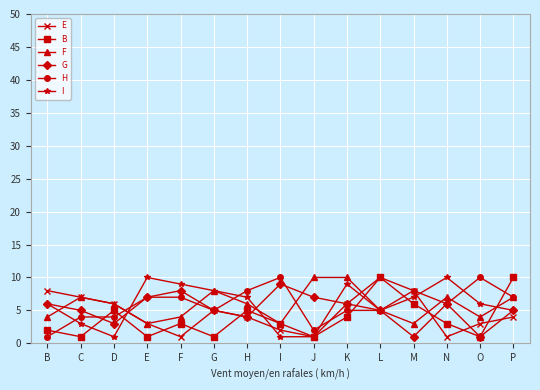

Which series ends up on top after the final intersection of B and H?

B